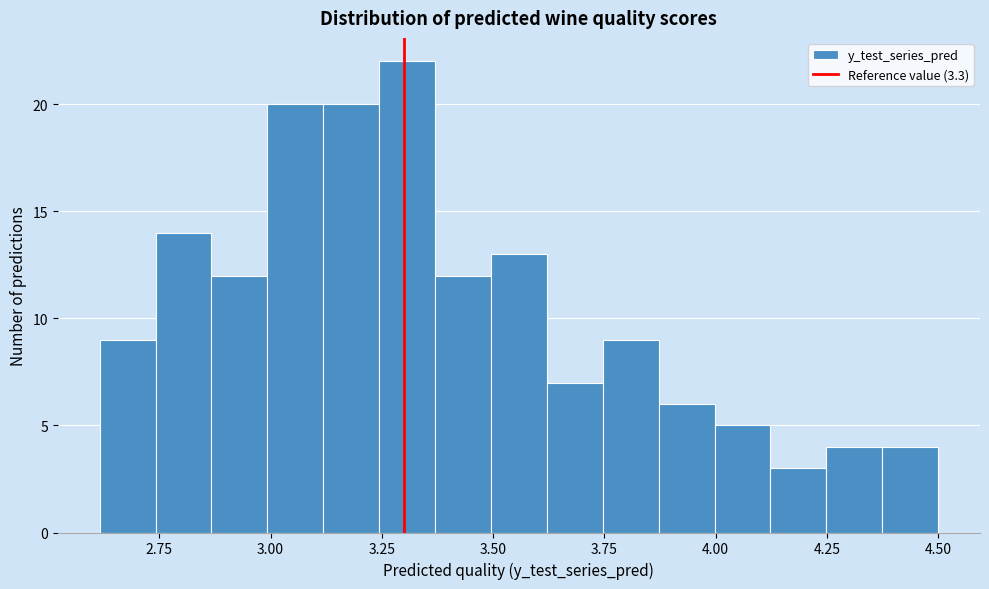

Around what value on the x-axis is the tallest bar? Give the approximate position of its centre, as read against the axis.

3.30